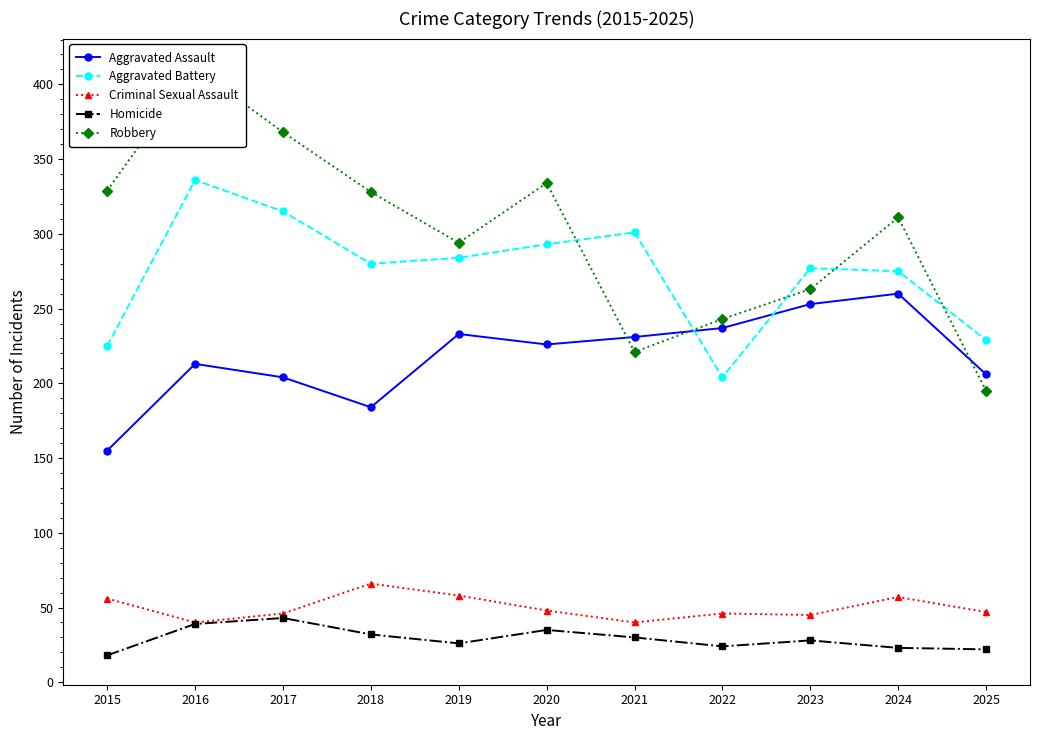

What is the highest value of the Aggravated Assault series?

260